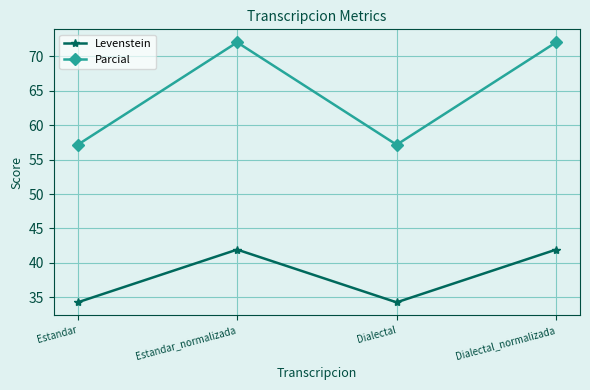

Reading left to right, list all the values displayed in this chart.

Levenstein: 34.3	41.9	34.3	41.9
Parcial: 57.1	72.0	57.1	72.0